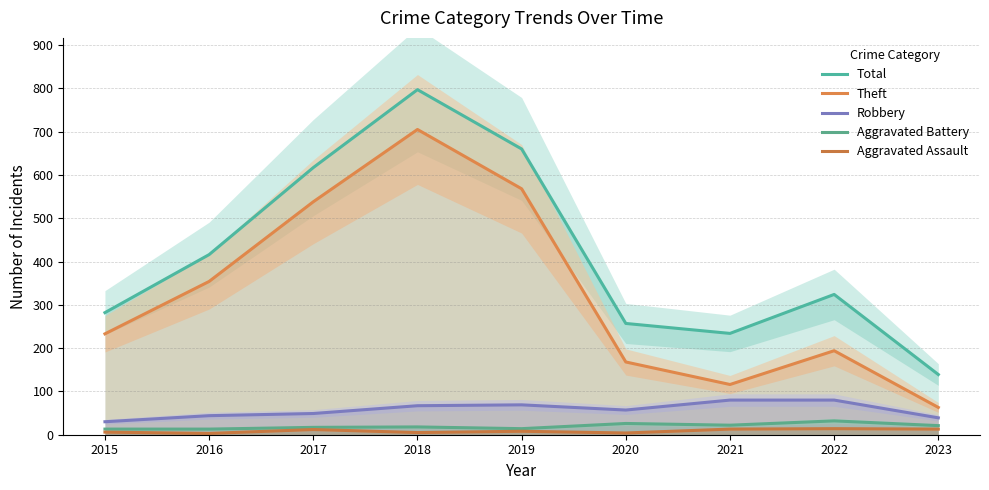

True or false: Total and Robbery intersect in this chart.

False